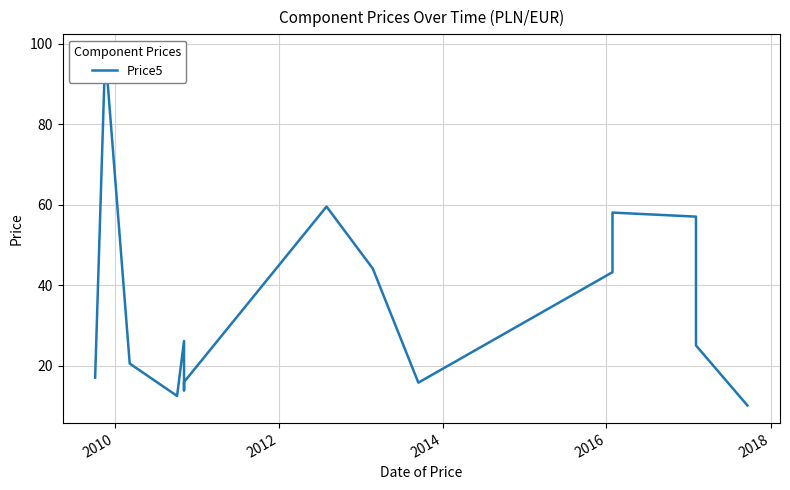

What is the sum of all values?

516.4